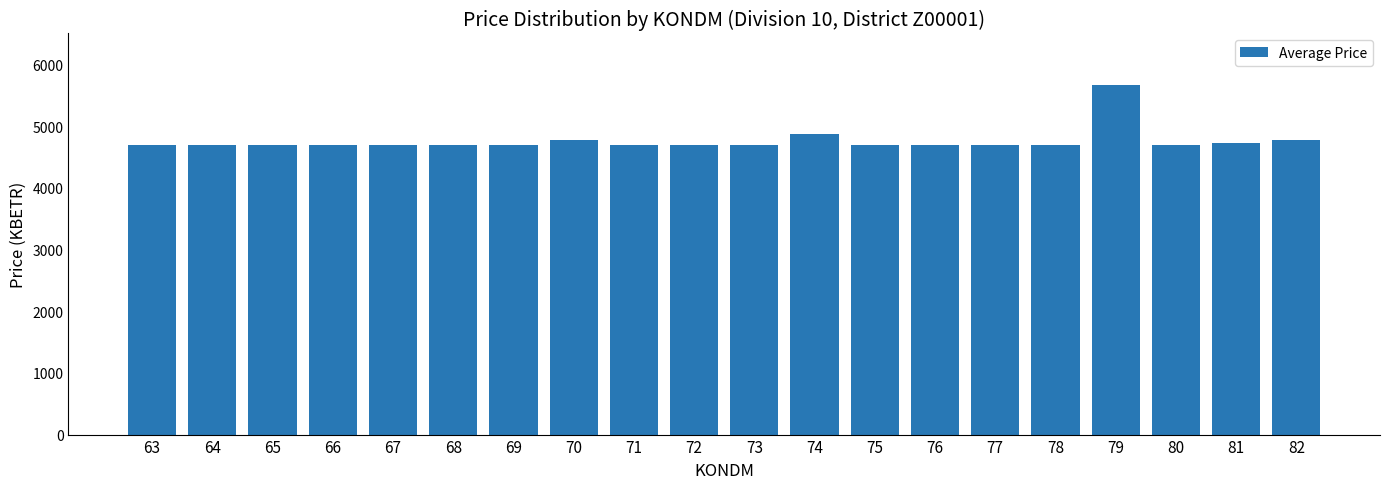

Where is the data nearest to the value 5176?

74